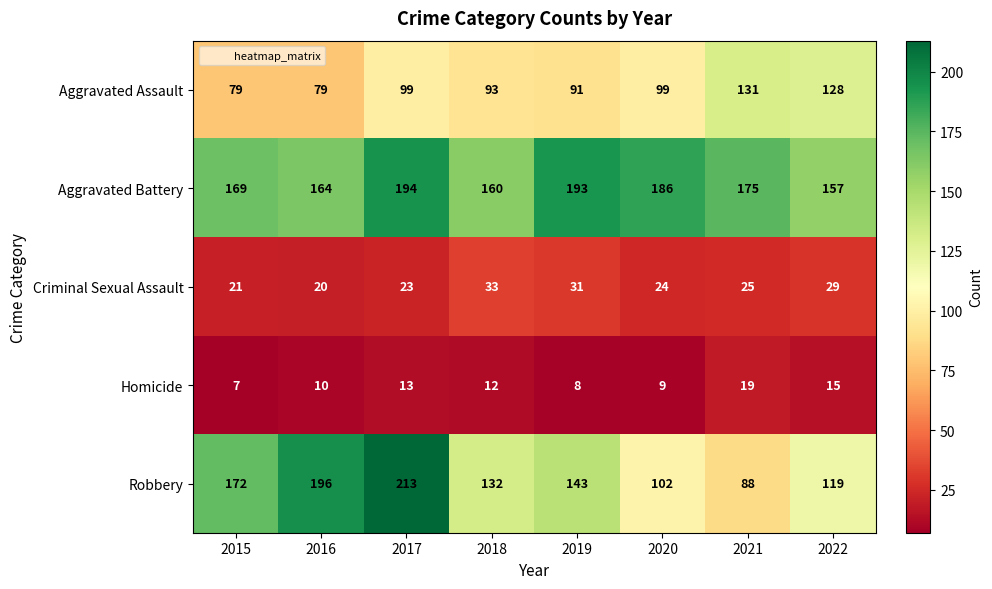

At how many categories does at least one series exceed 206?

1